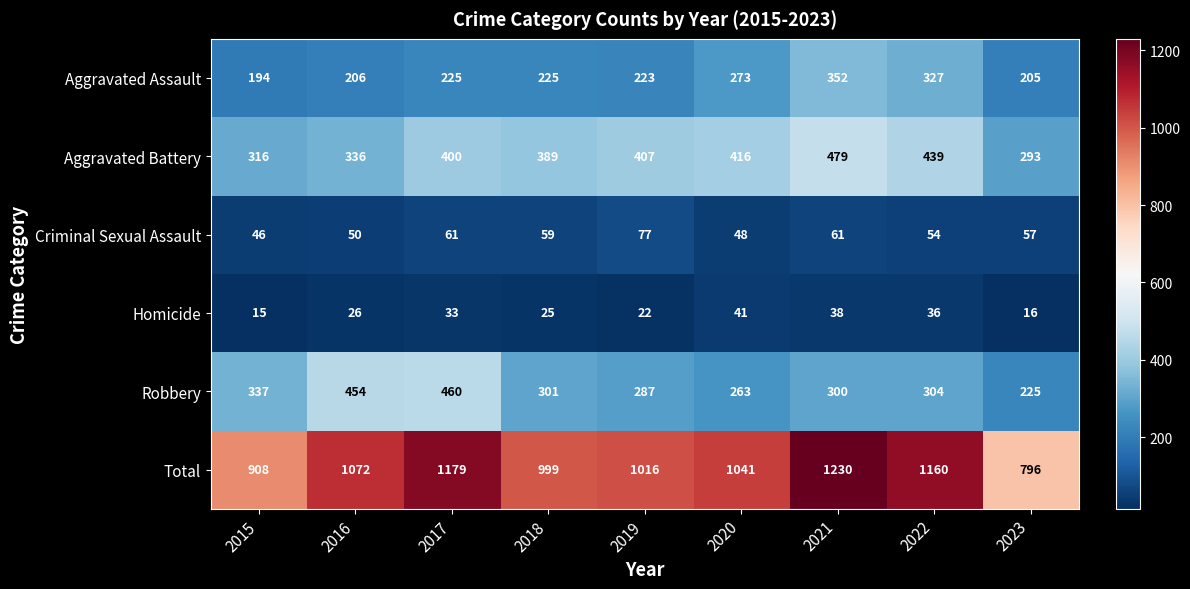

What is the greatest value displayed?

1230